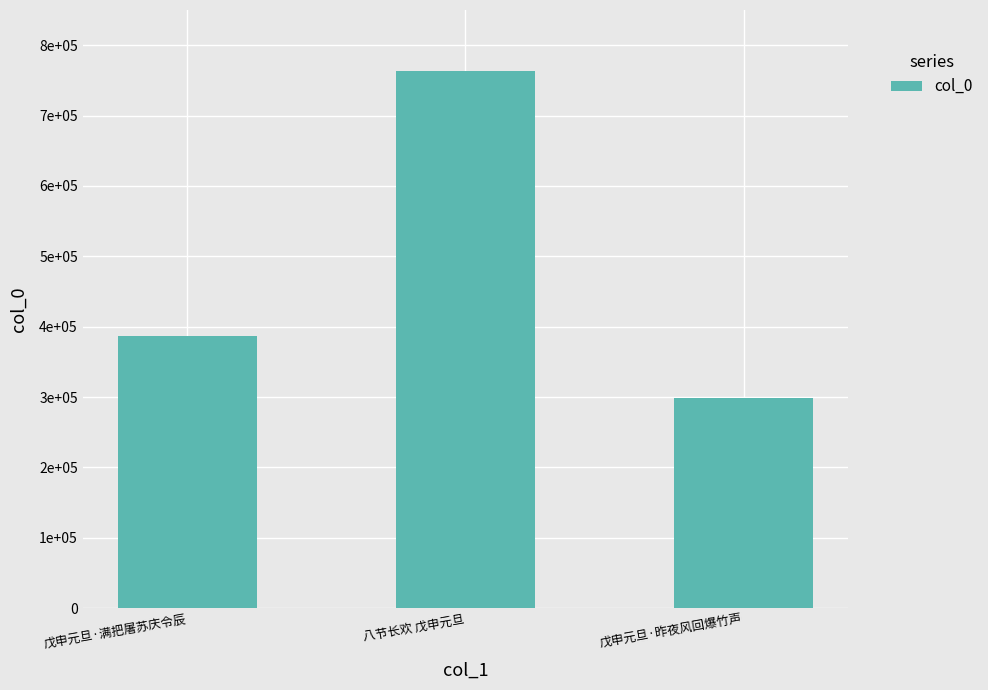

Are the bars grouped side by side (vs. stacked)?

No